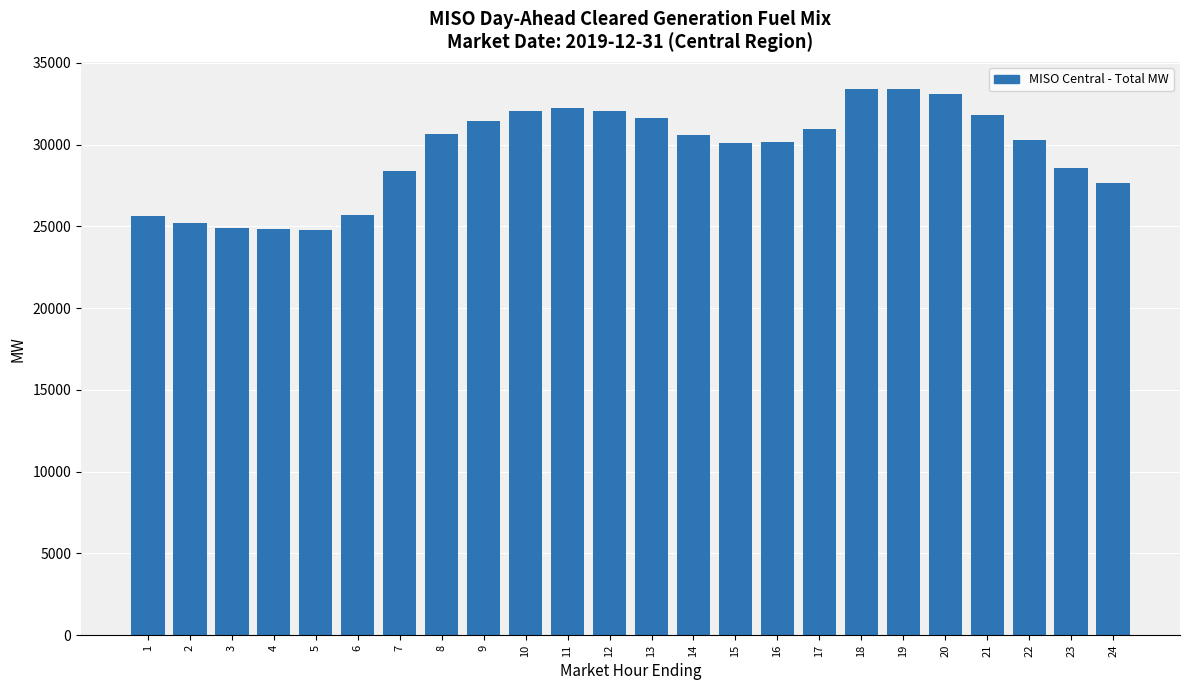

Does the chart contain stacked bars?

Yes